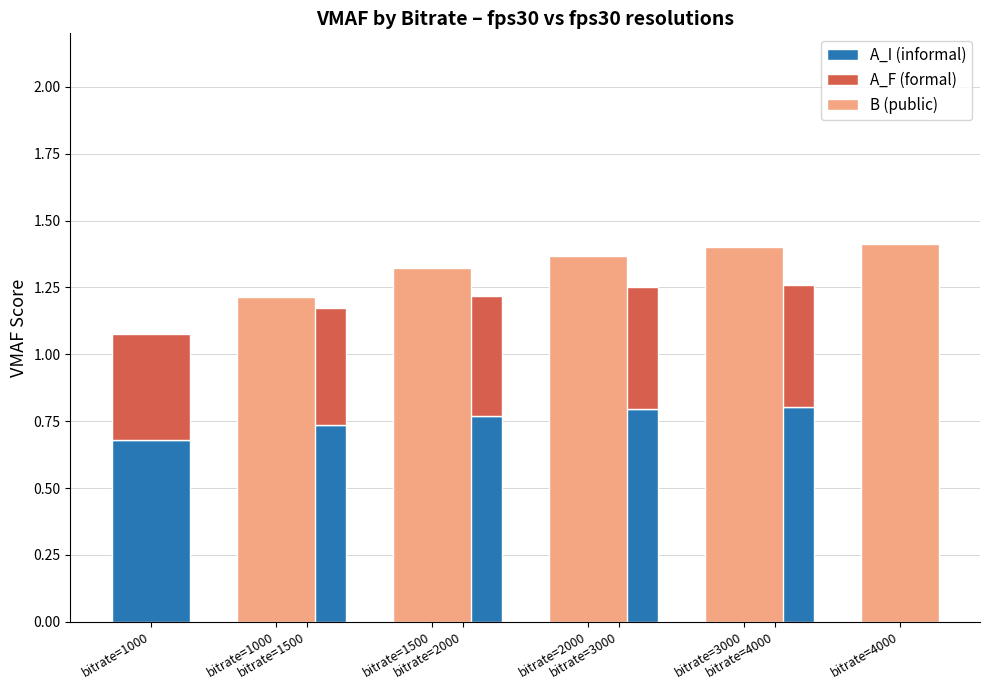

The A_I (informal) series shows 0.8 at bitrate=3000. True or false?

True